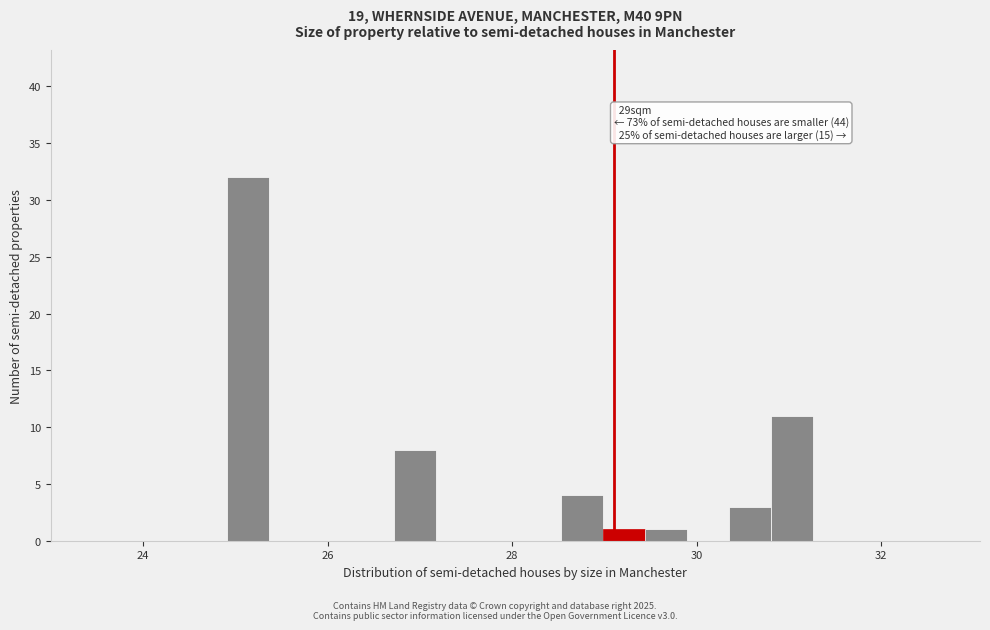

Around what value on the x-axis is the tallest bar? Give the approximate position of its centre, as read against the axis.

25.2